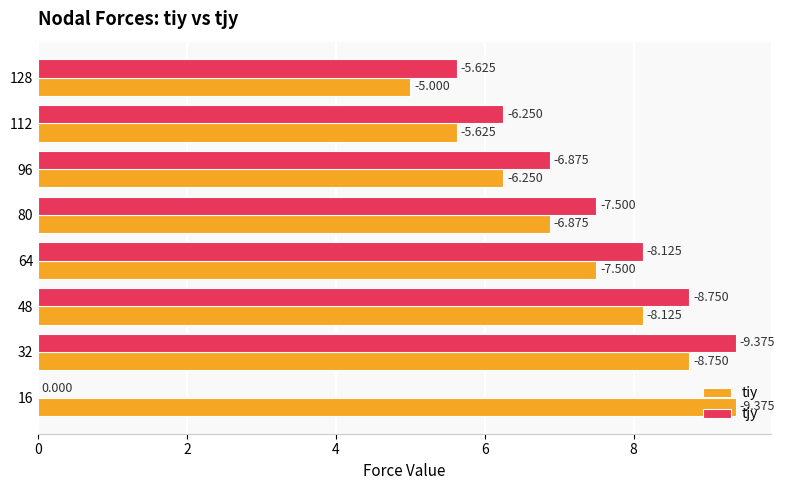

What are all the series names shown in the legend?

tiy, tjy